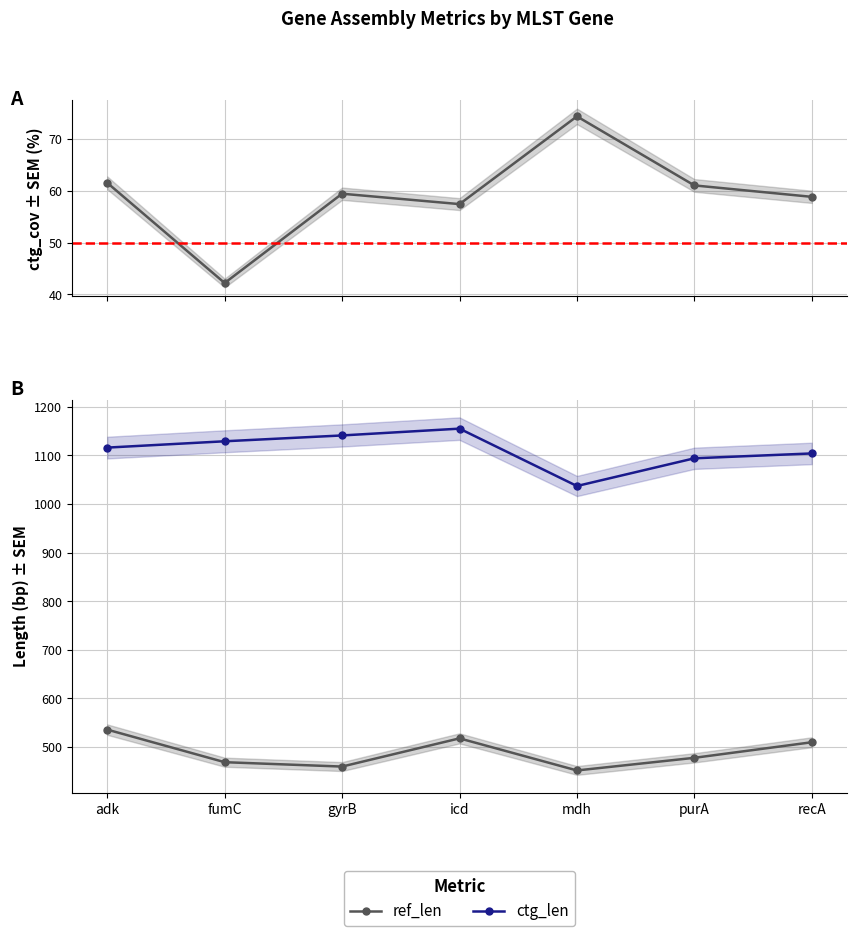

The ctg_cov series shows 38.1 at mdh. True or false?

False